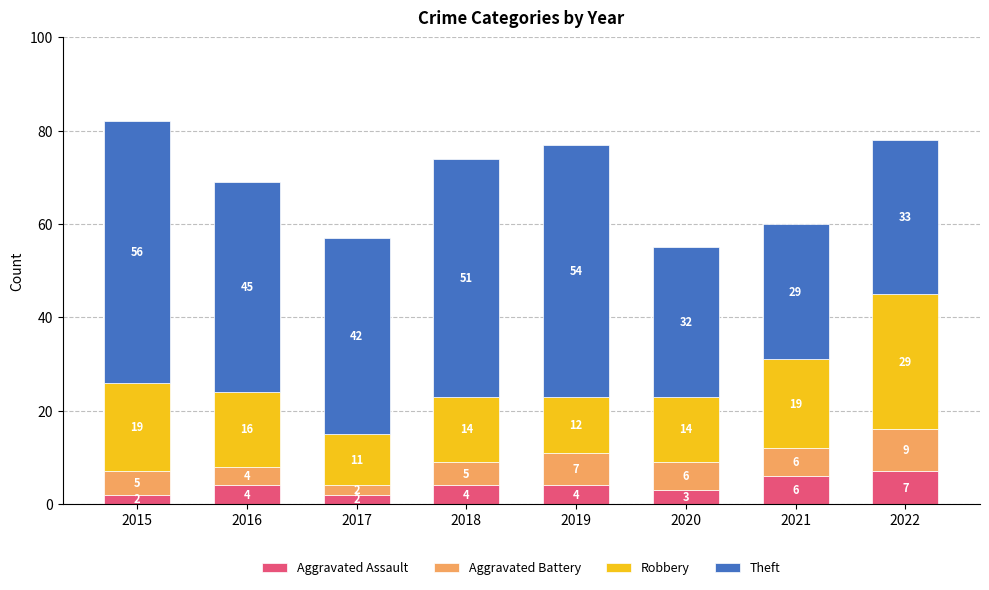

Reading left to right, transcribe the values for Aggravated Assault.

2015=2	2016=4	2017=2	2018=4	2019=4	2020=3	2021=6	2022=7